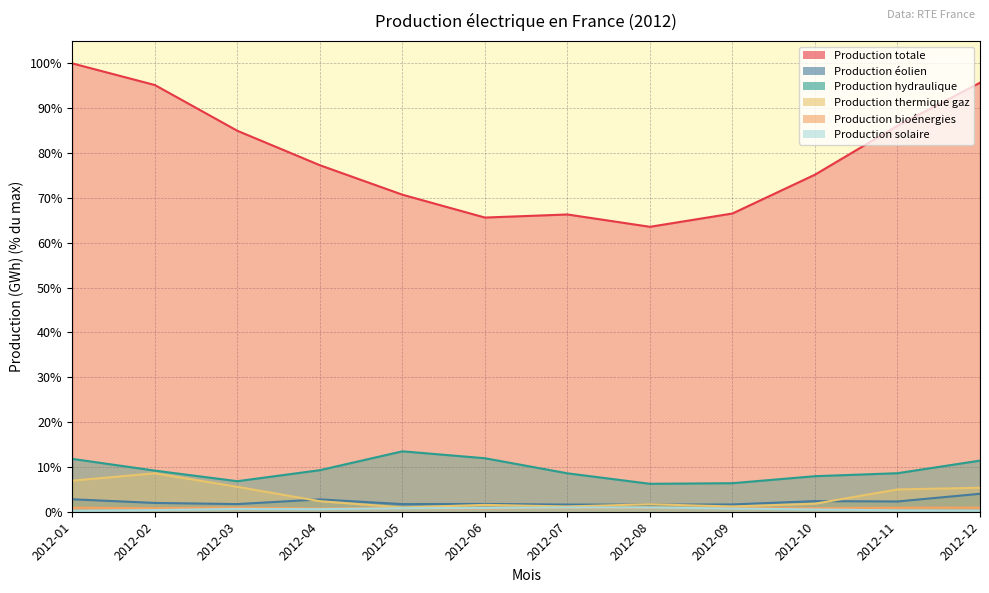

Does the chart have visible grid lines?

Yes